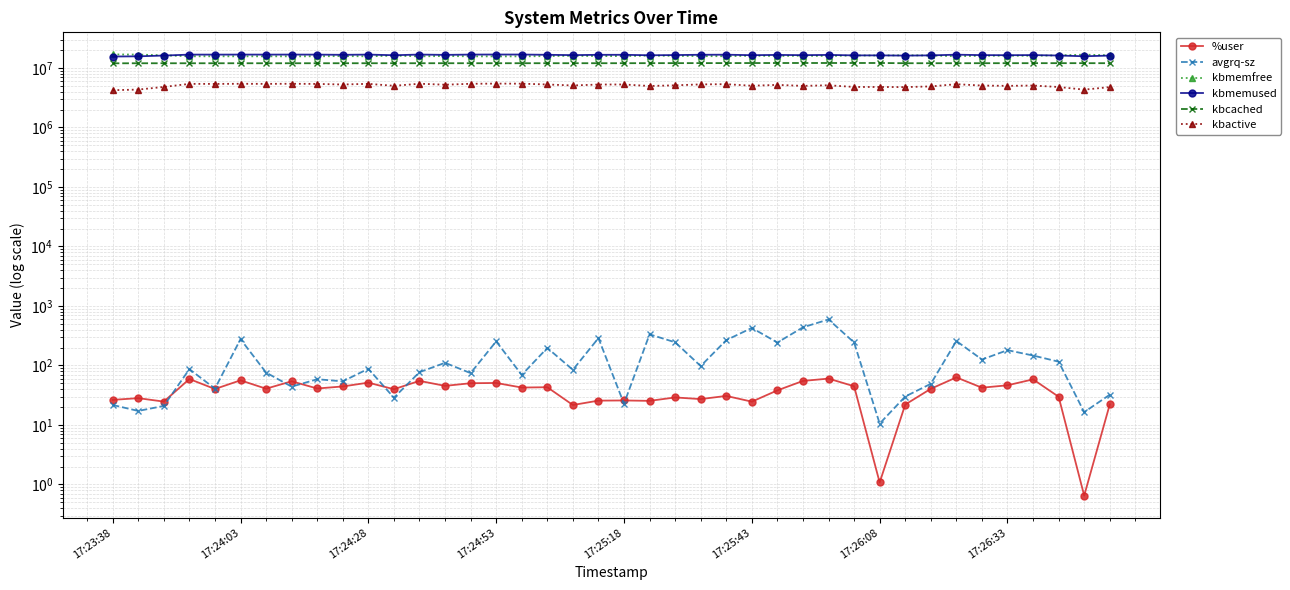

How many lines are shown in the chart?

6